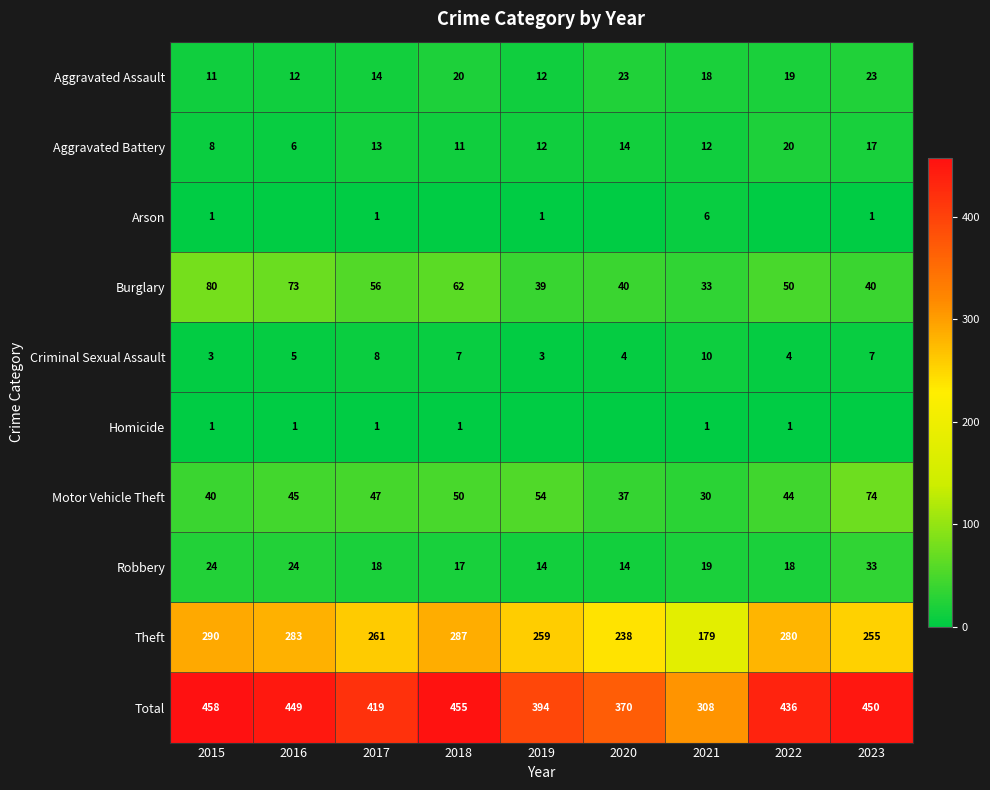

Which series has the widest spread of values?

Total